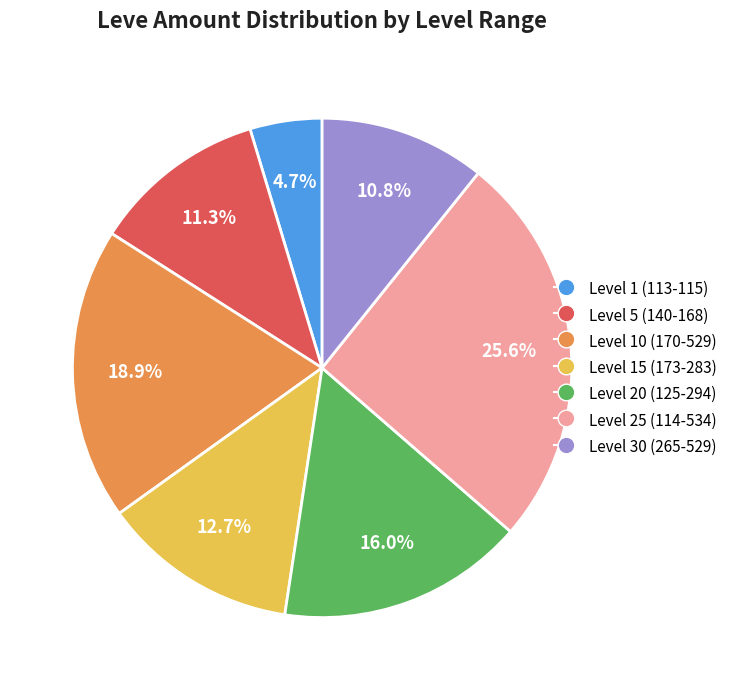

How much of the chart is everything except Level 15 (173-283)?

87.3%